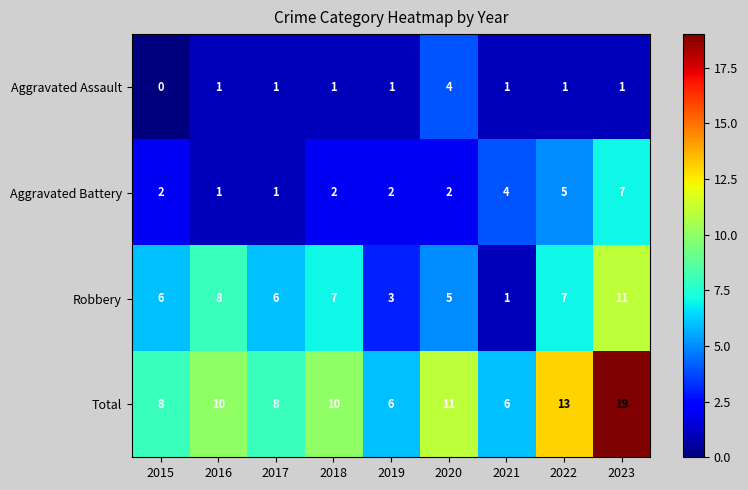

At which category does the chart reach its minimum across all series?

2015